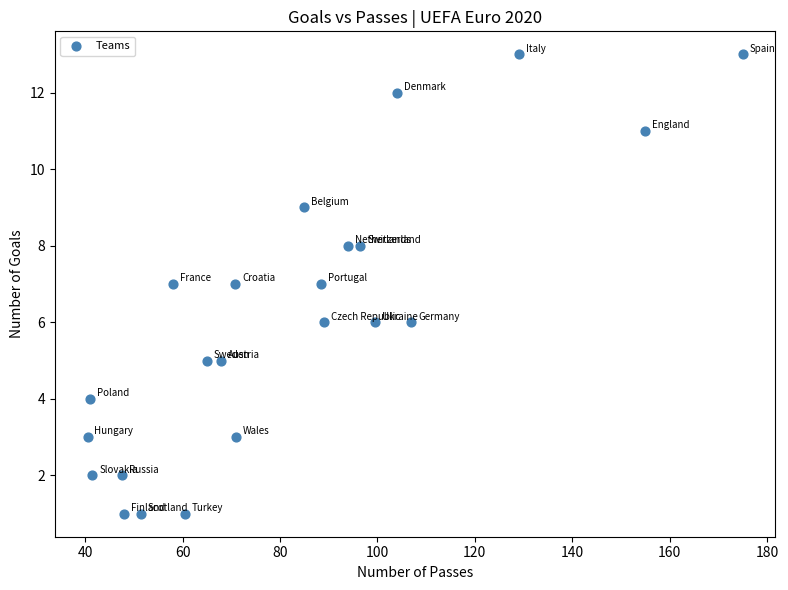

What is the range of Y values (max minus min)?

12